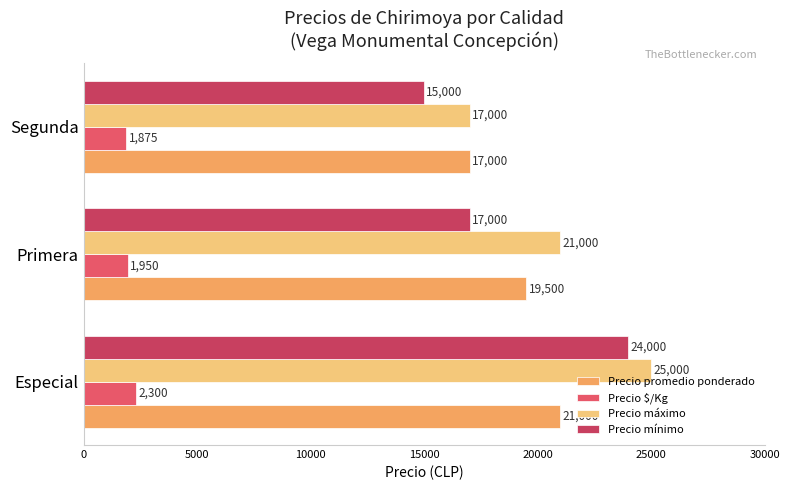

Between Primera and Segunda, which series saw the biggest shift?

Precio máximo